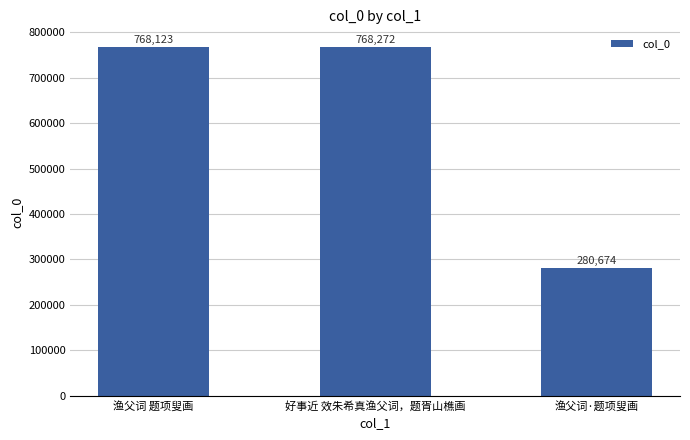

Is it true that the value at 渔父词·题项叟画 is 280674?

True